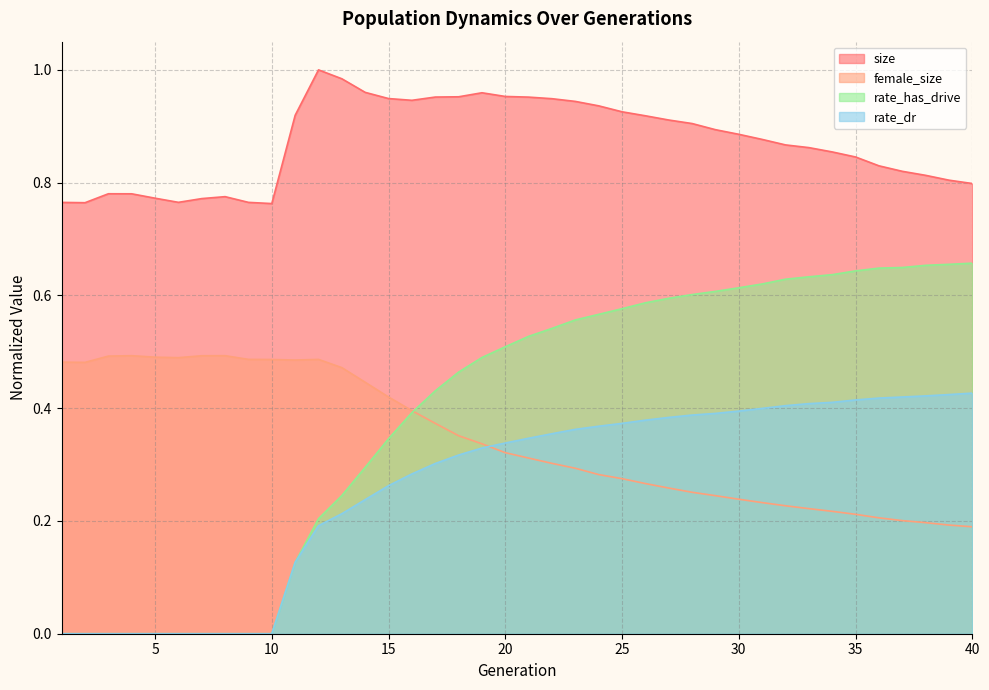

What is the total value across all series at 19?

2.1